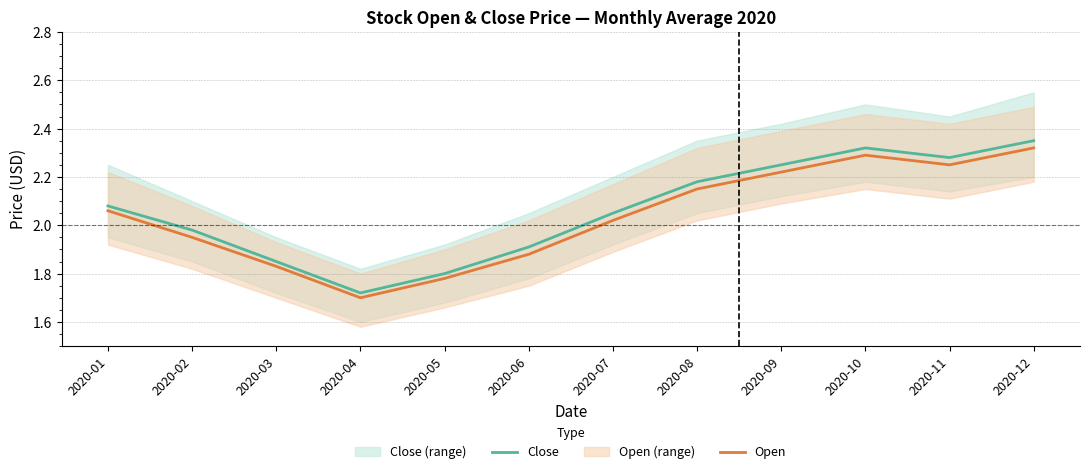

At which category does the chart reach its peak across all series?

2020-12